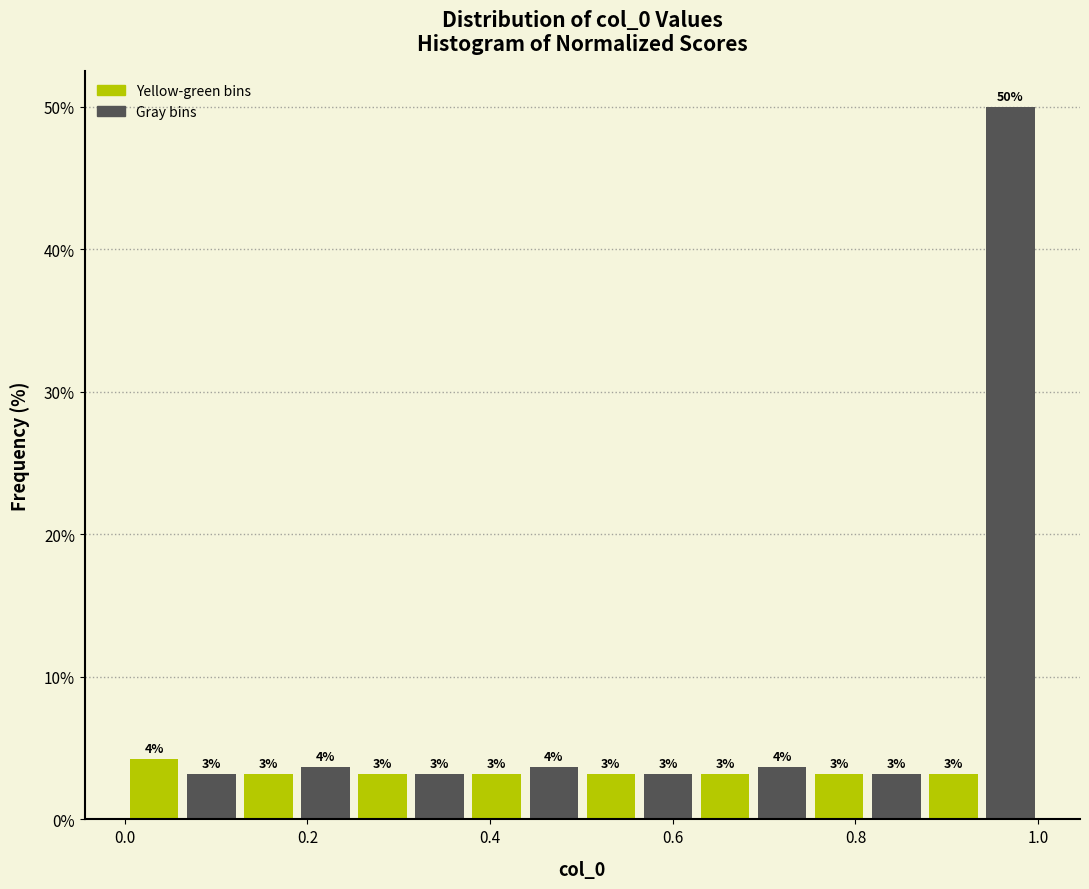

Read against the x-axis, roughly where is the centre of the tallest bar?

0.96